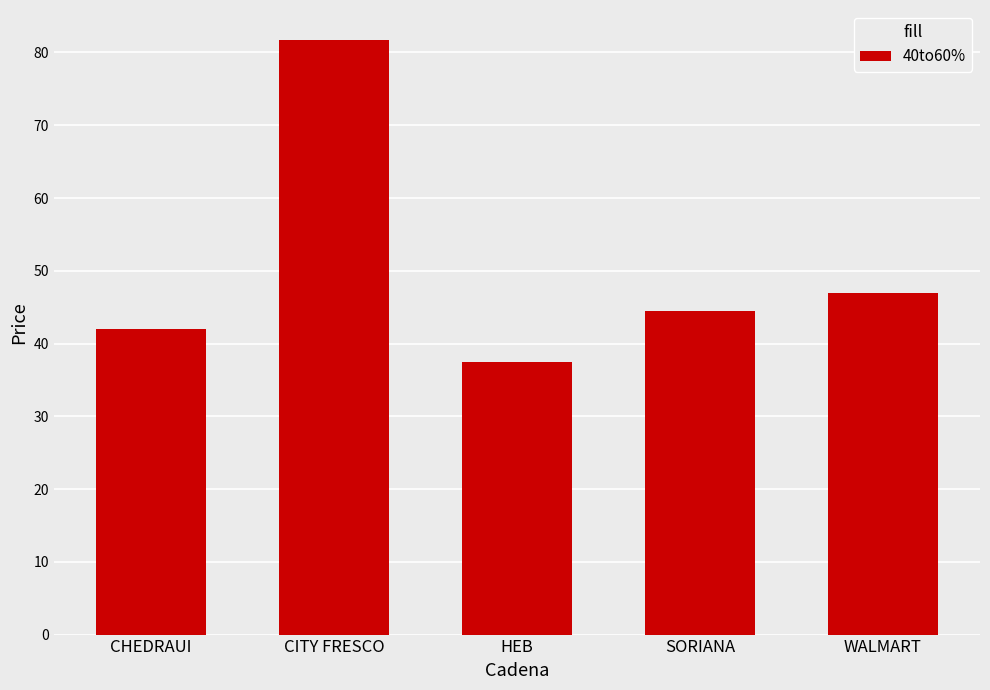

What is the smallest value displayed?

37.5